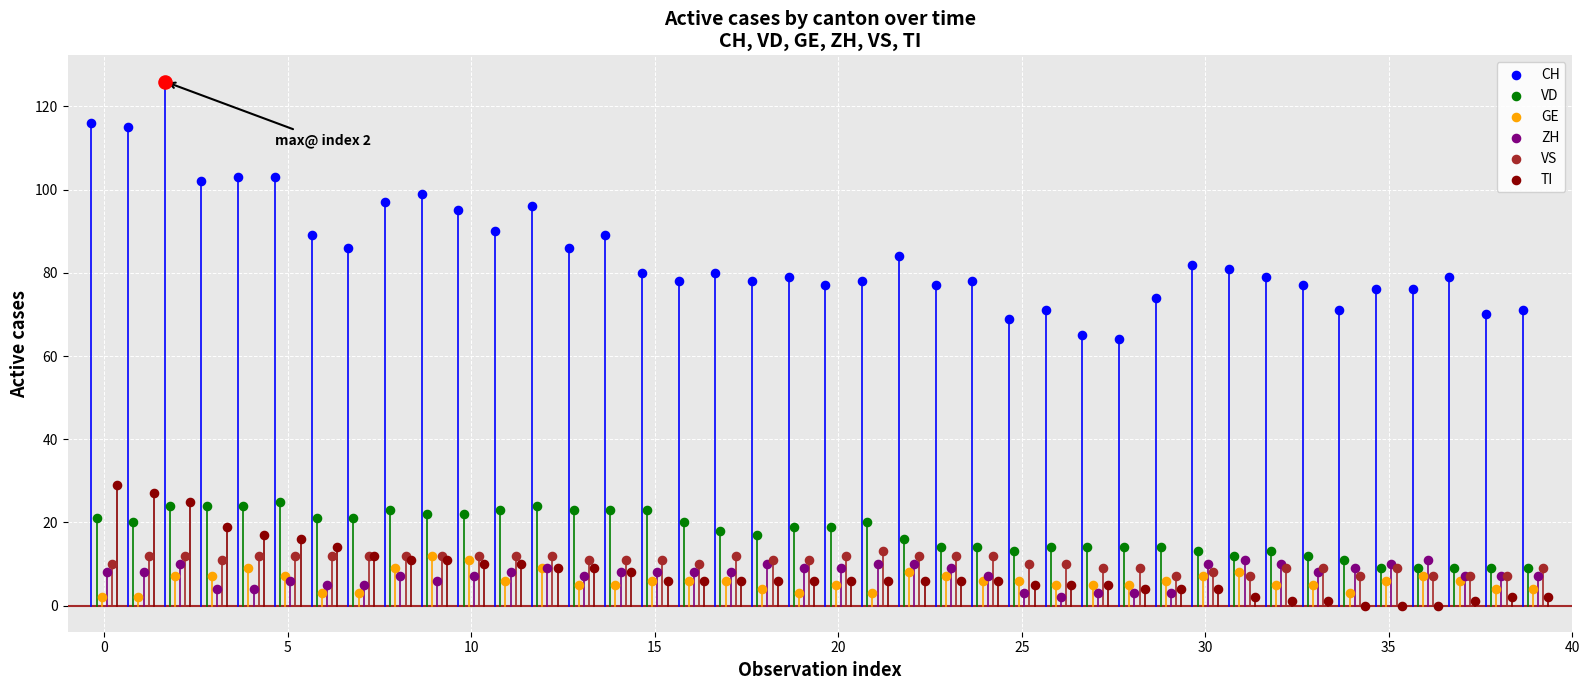

At how many categories does at least one series exceed 24?

40